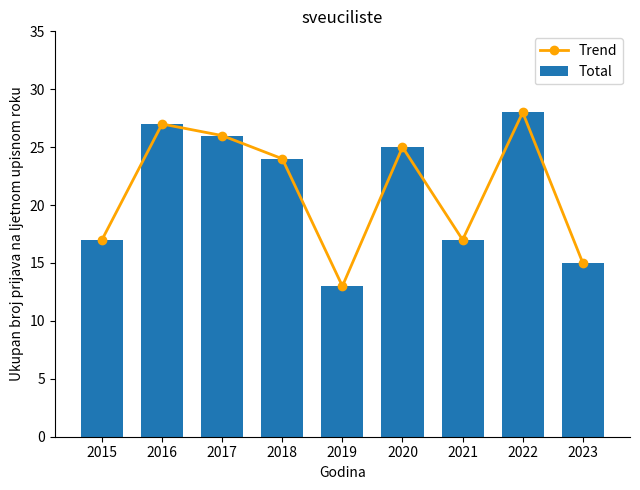

Are the bars grouped side by side (vs. stacked)?

Yes